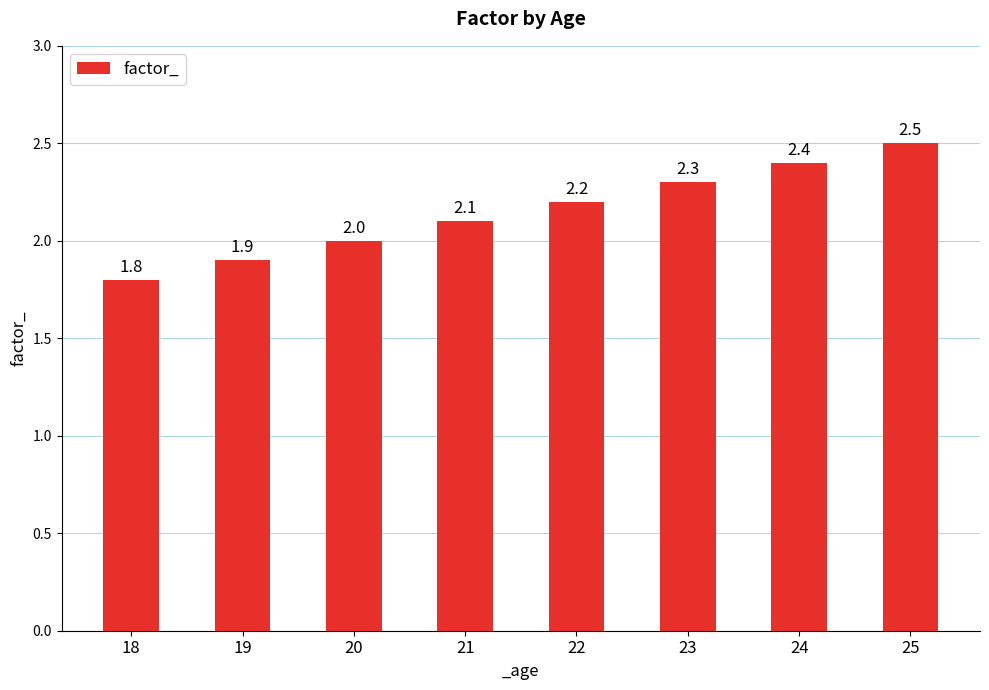

What is the difference between the maximum and minimum values?

0.7